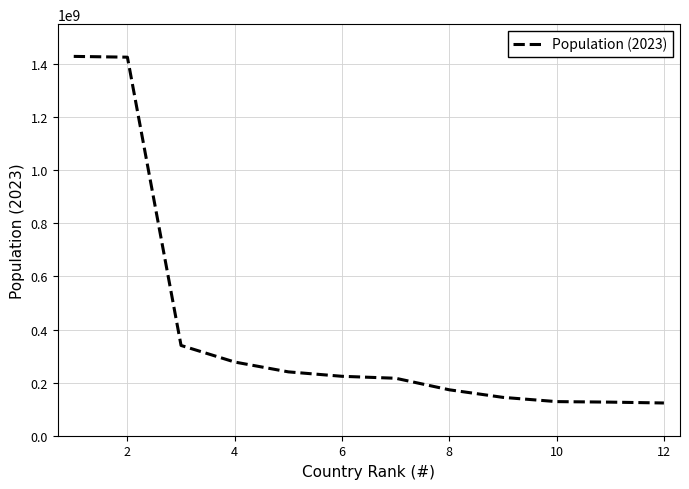

What is the difference between the maximum and minimum values?

1305333150